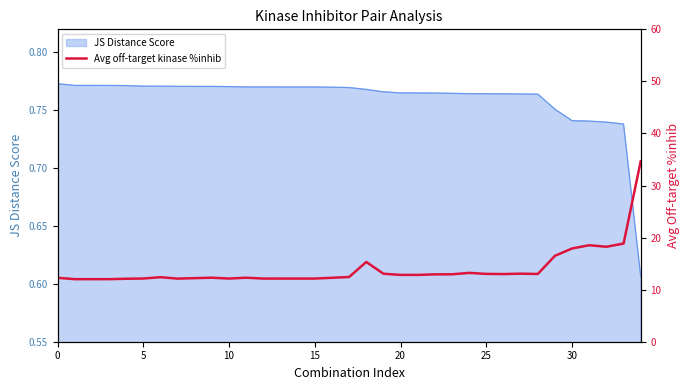

Between 10 and 14, which is larger?

10